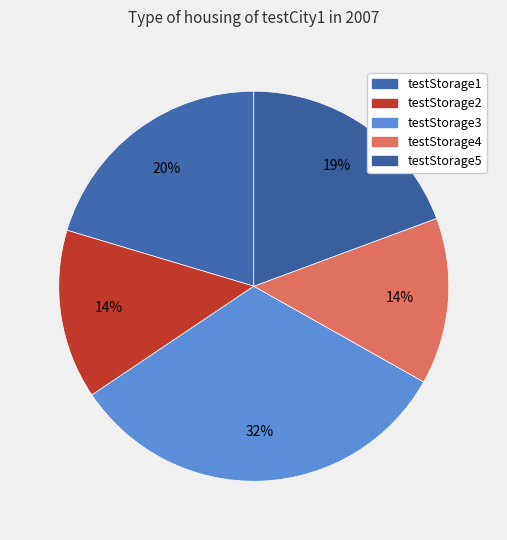

To the nearest percent, what percentage of the pie is testStorage3?

32%